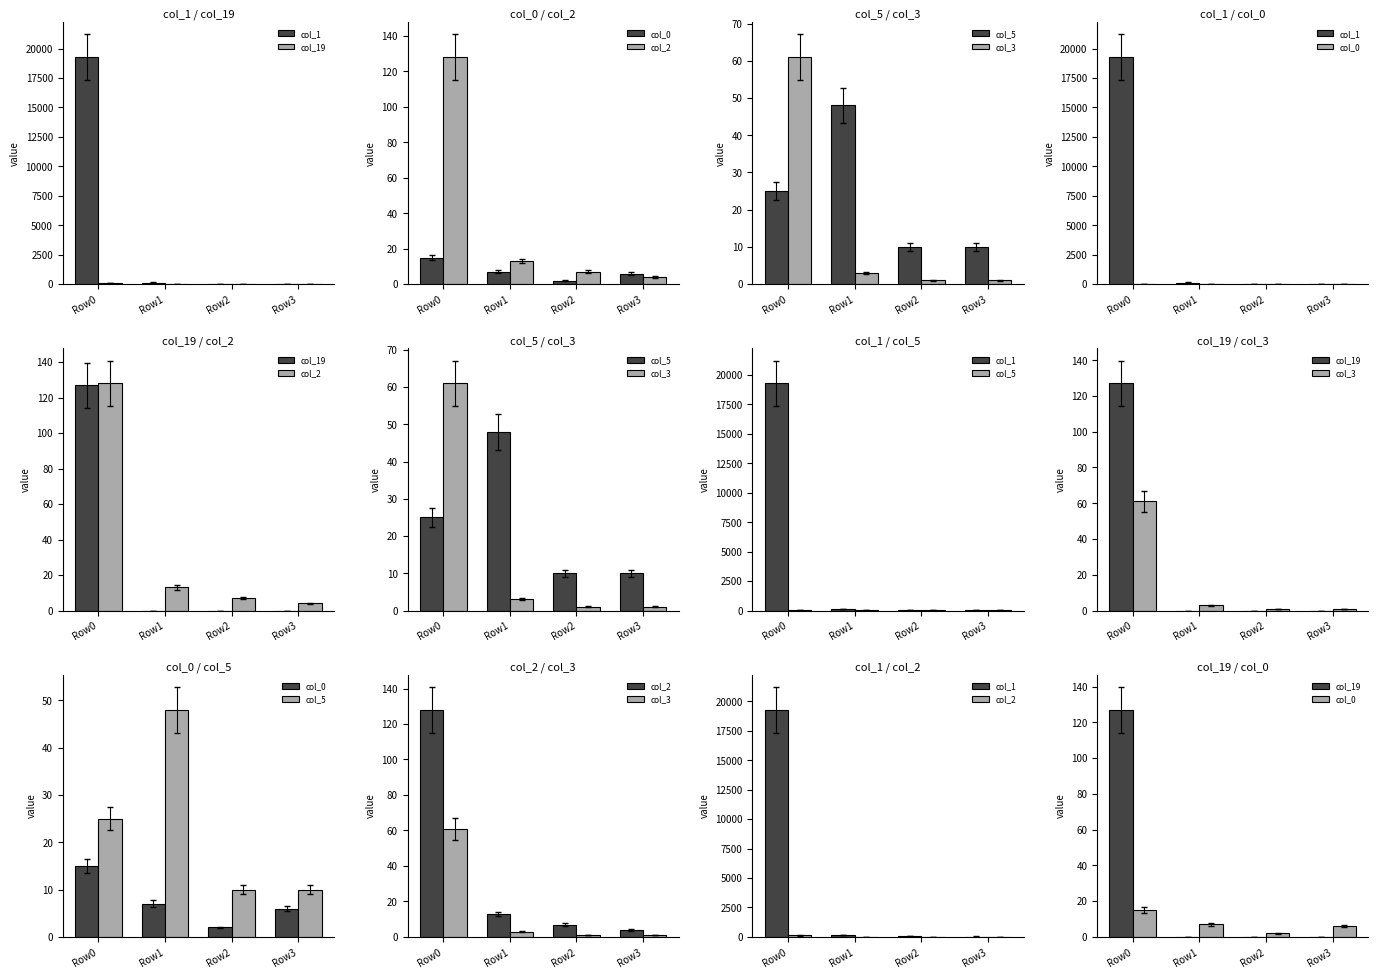

Is it true that col_5 equals 64 at Row1?

False